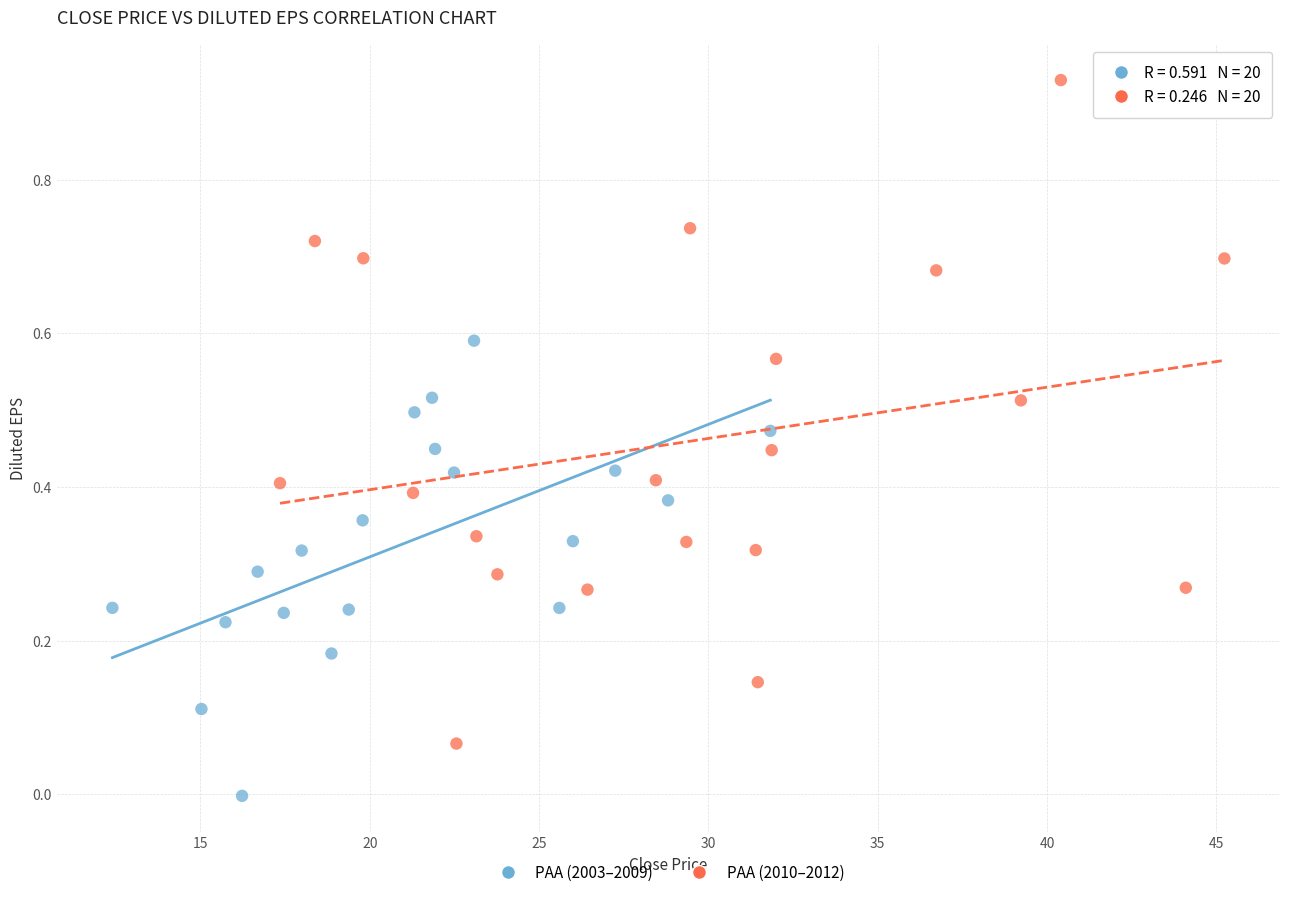

Which series reaches the minimum Y coordinate?

PAA (2003–2009)